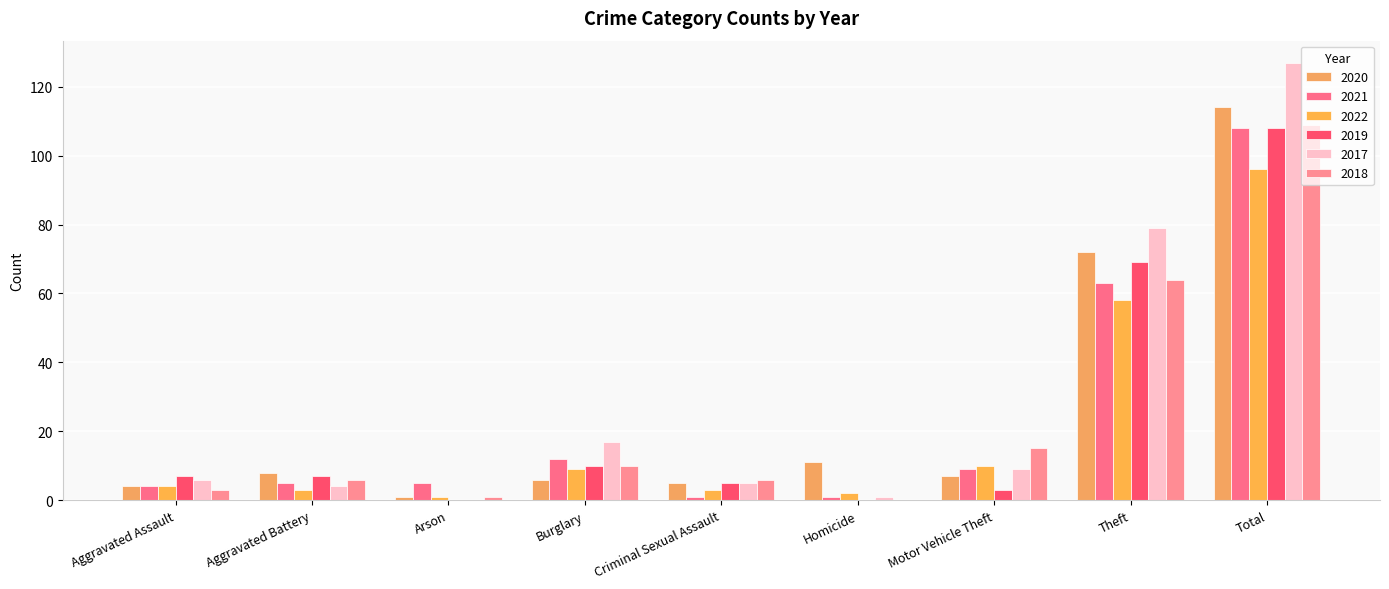

Which series has the largest range (max minus min)?

2017